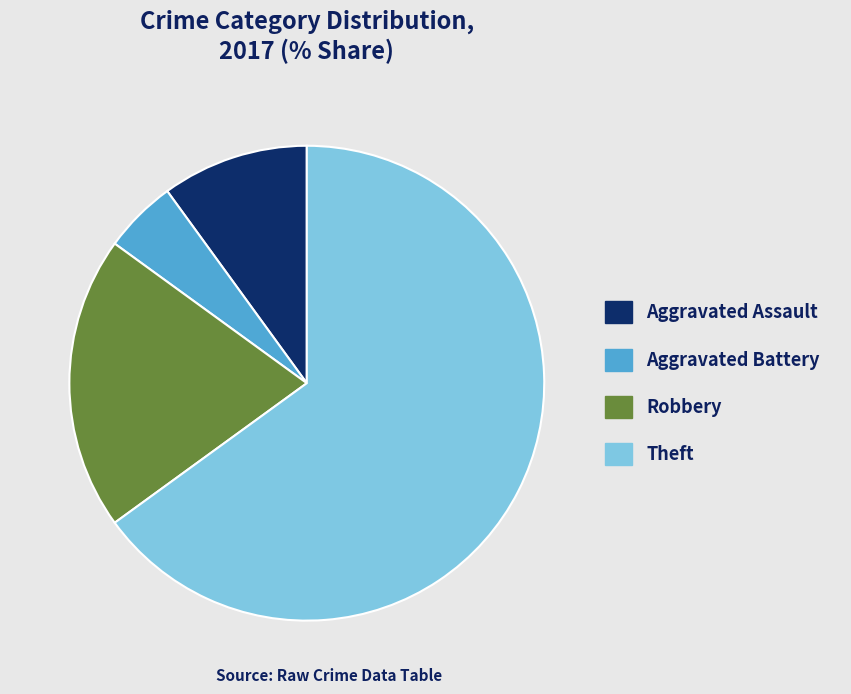

What is the ratio of the value at Theft to the value at Aggravated Battery?

13.0